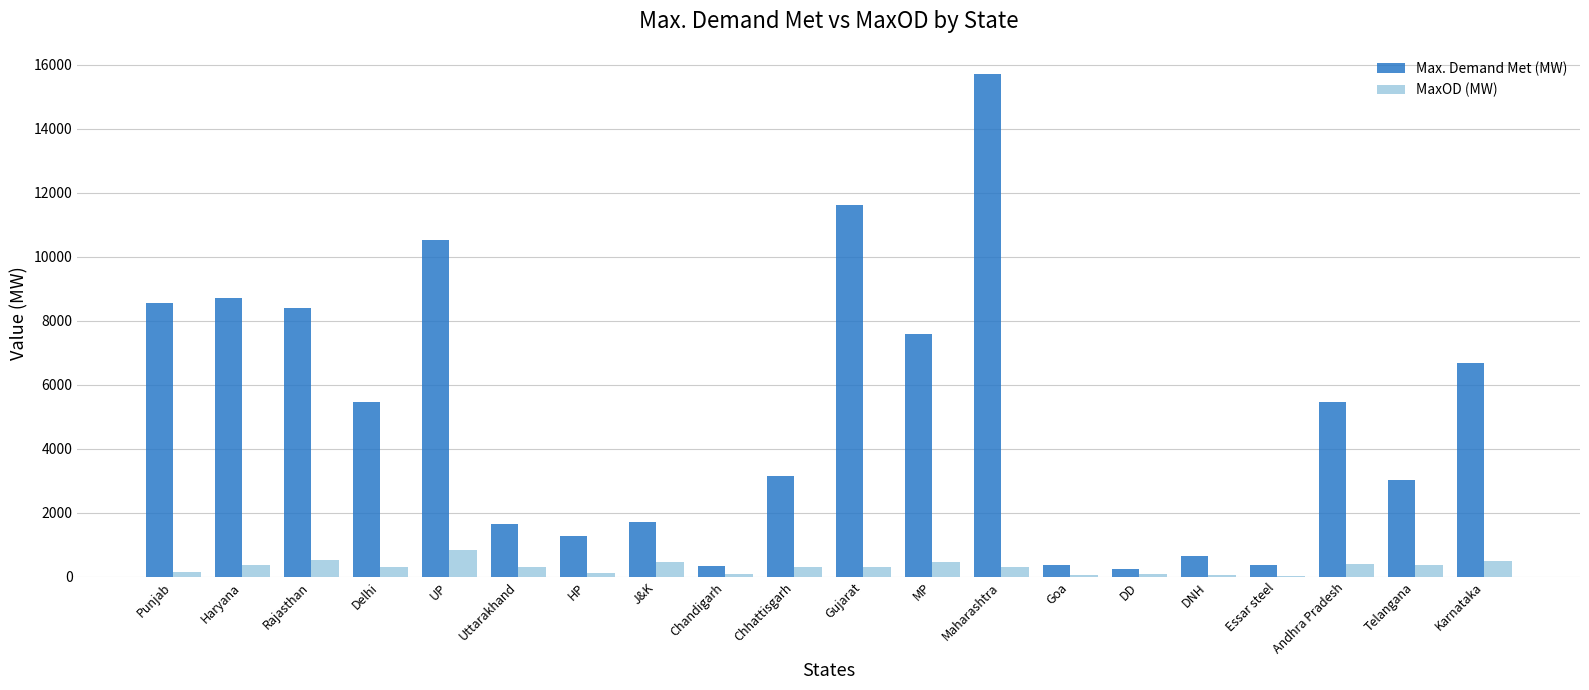

At which category is the sum across all series the highest?

Maharashtra